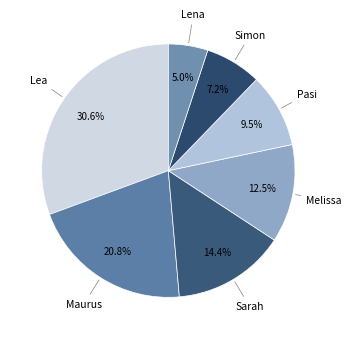

How many segments does this pie chart have?

7